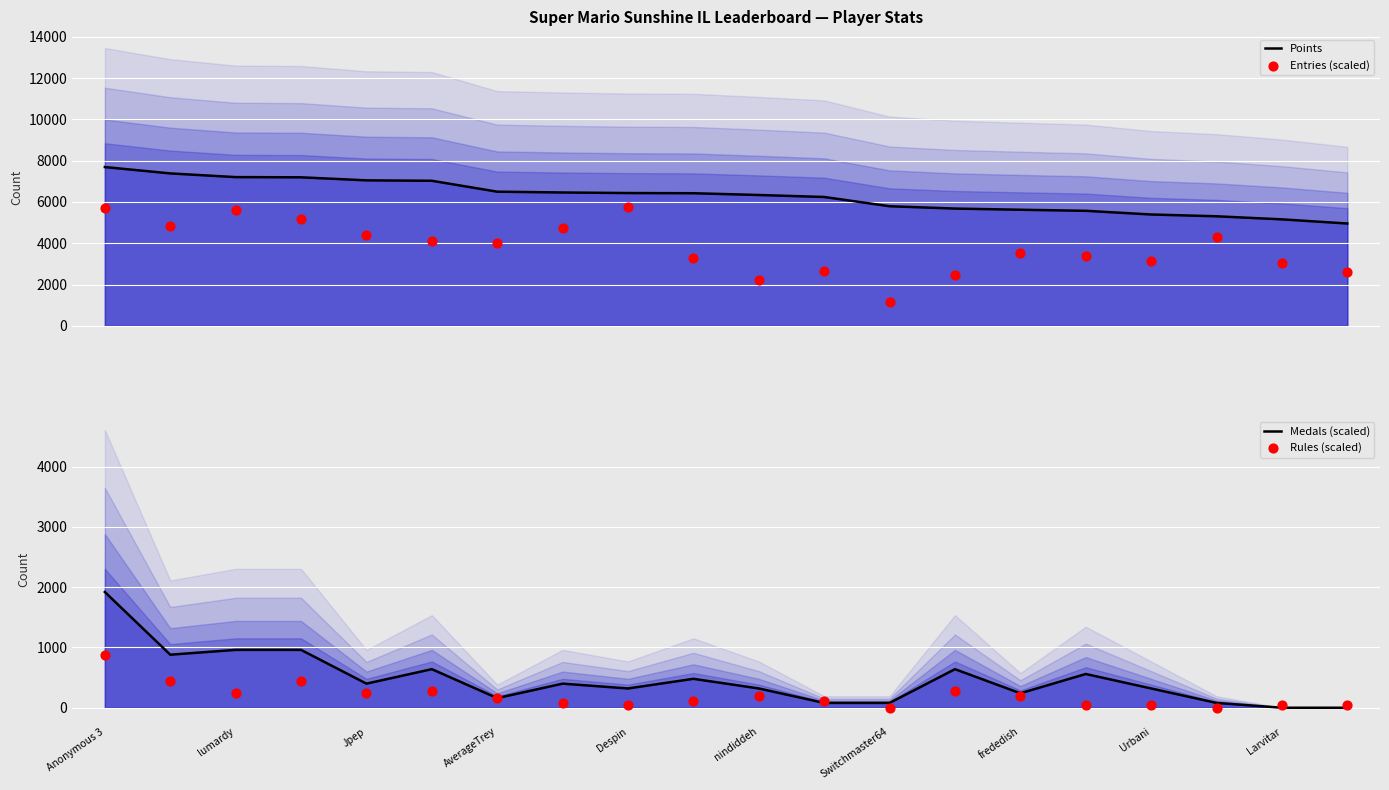

At how many categories does at least one series exceed 5371?

17